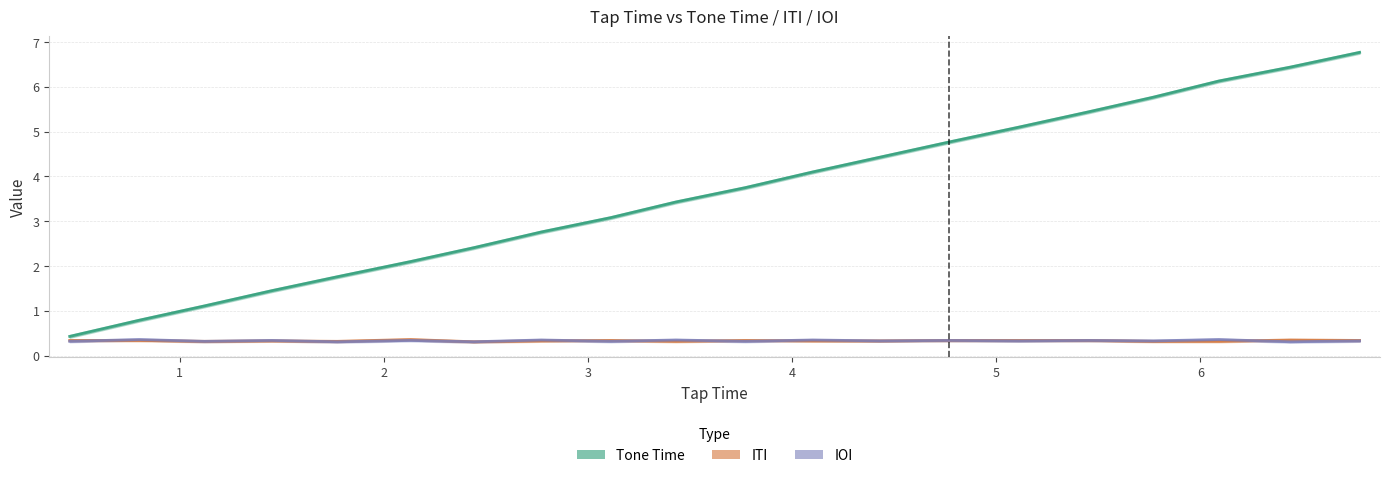

List the series in order of their peak value, lowest first.

ITI, IOI, Tone Time